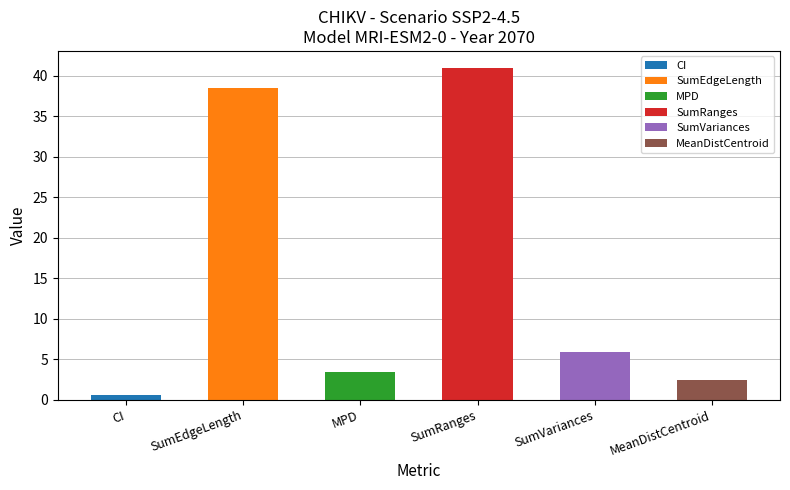

True or false: SumEdgeLength has a value of 38.4 at 9.

True